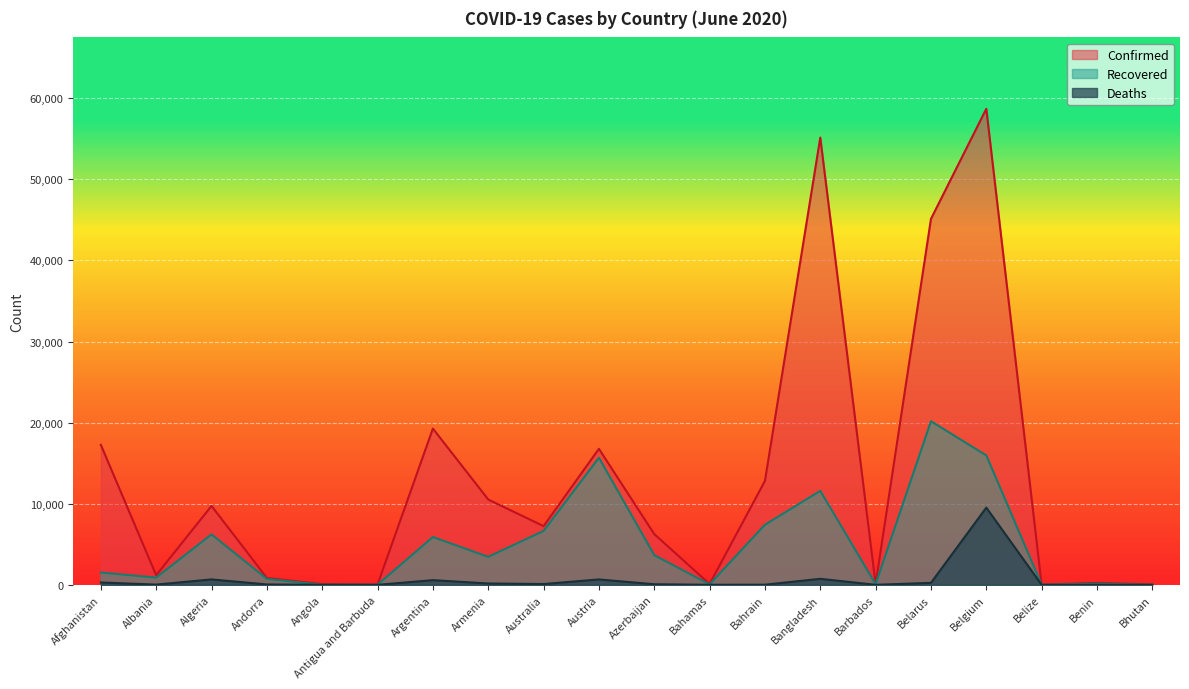

True or false: Deaths and Recovered cross at least once.

False